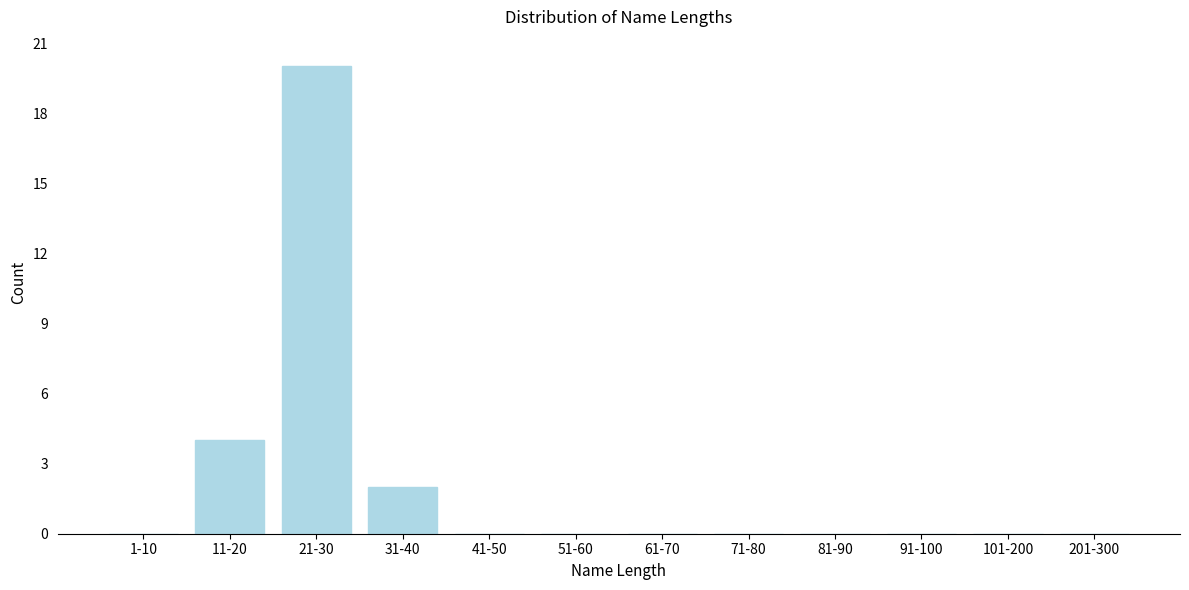

Reading left to right, list all the values displayed in this chart.

1-10=0	11-20=4	21-30=20	31-40=2	41-50=0	51-60=0	61-70=0	71-80=0	81-90=0	91-100=0	101-200=0	201-300=0